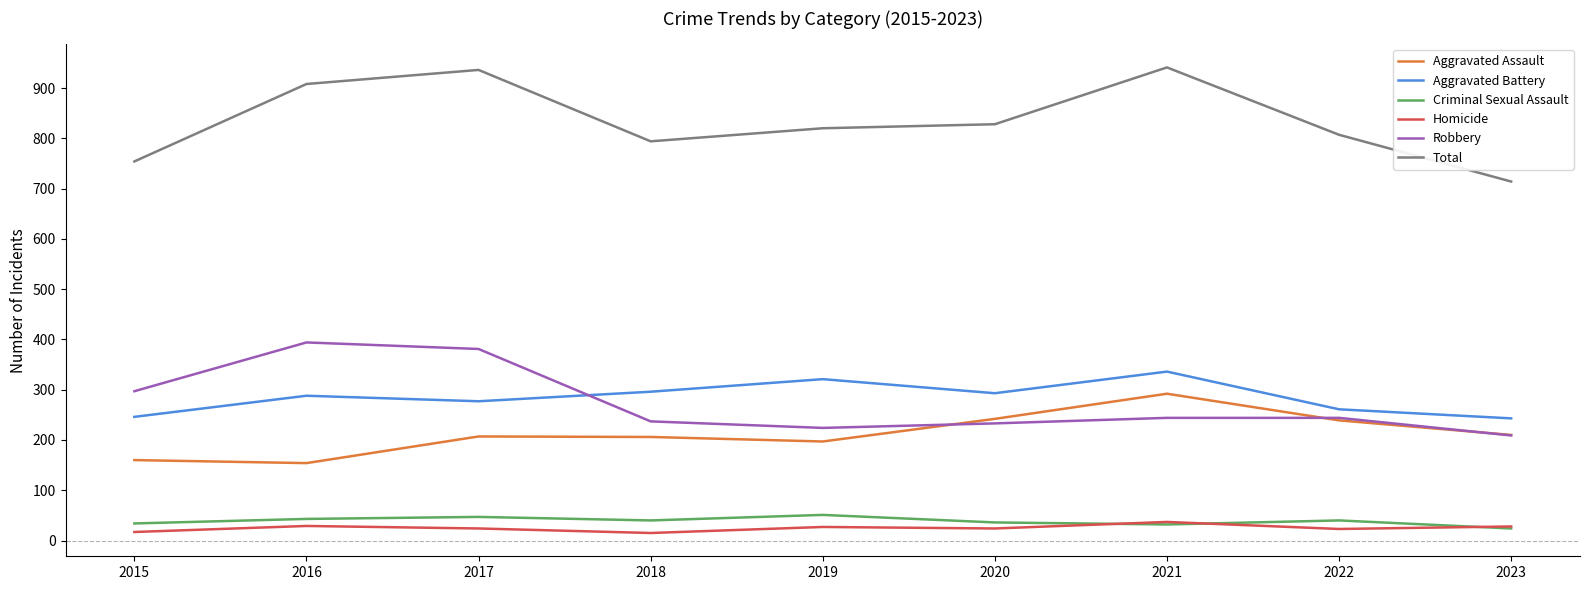

True or false: Criminal Sexual Assault and Total cross at least once.

False